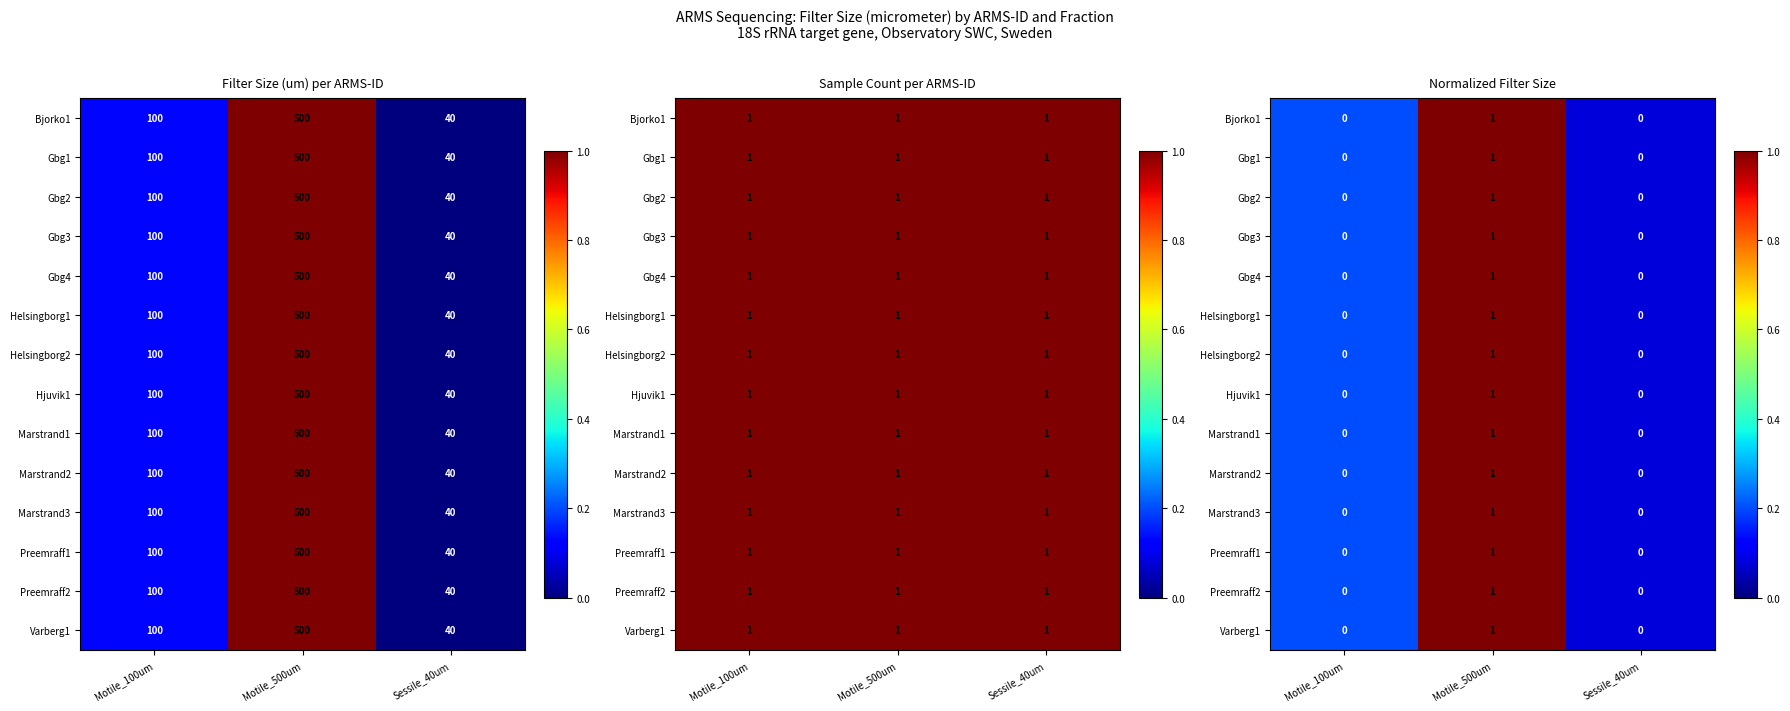

Which series changed the most between Motile_500um and Sessile_40um?

Bjorko1